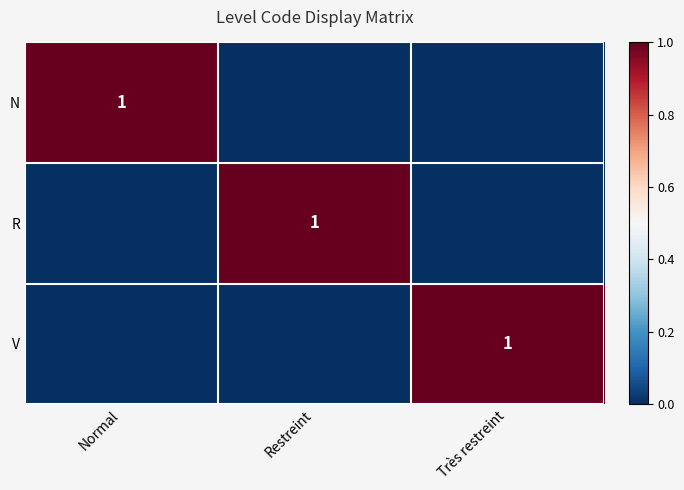

True or false: V has a value of 1 at Très restreint.

True